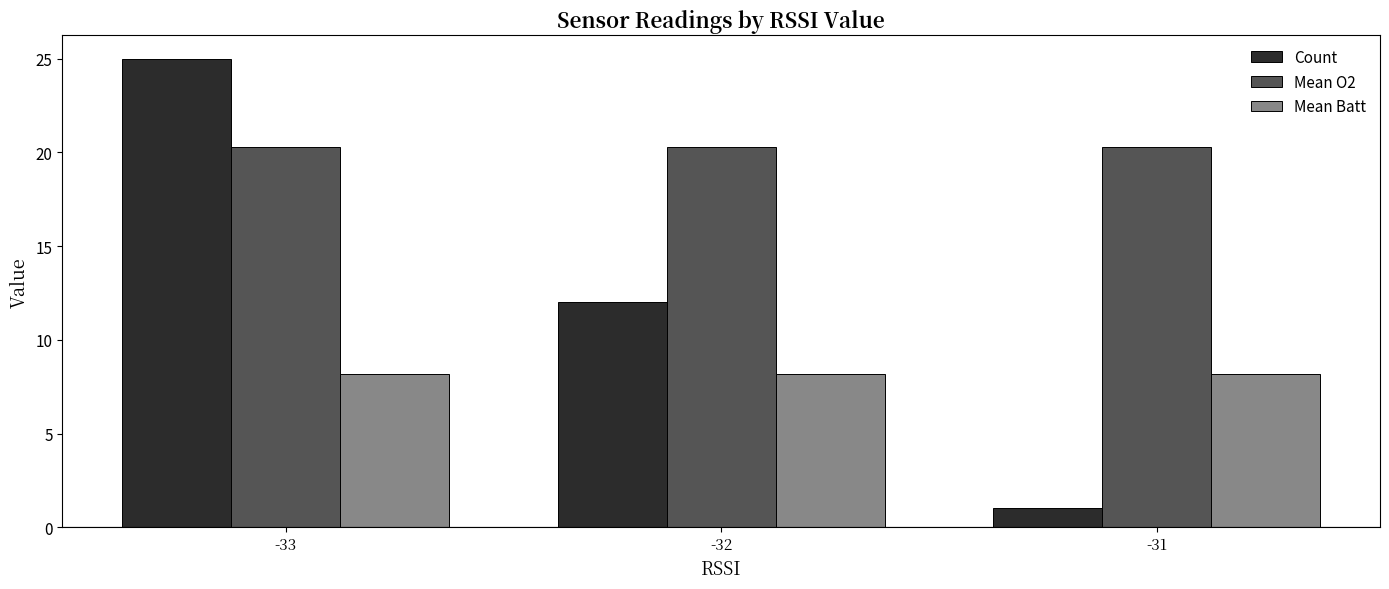

What is the total value across all series at -33?

53.5